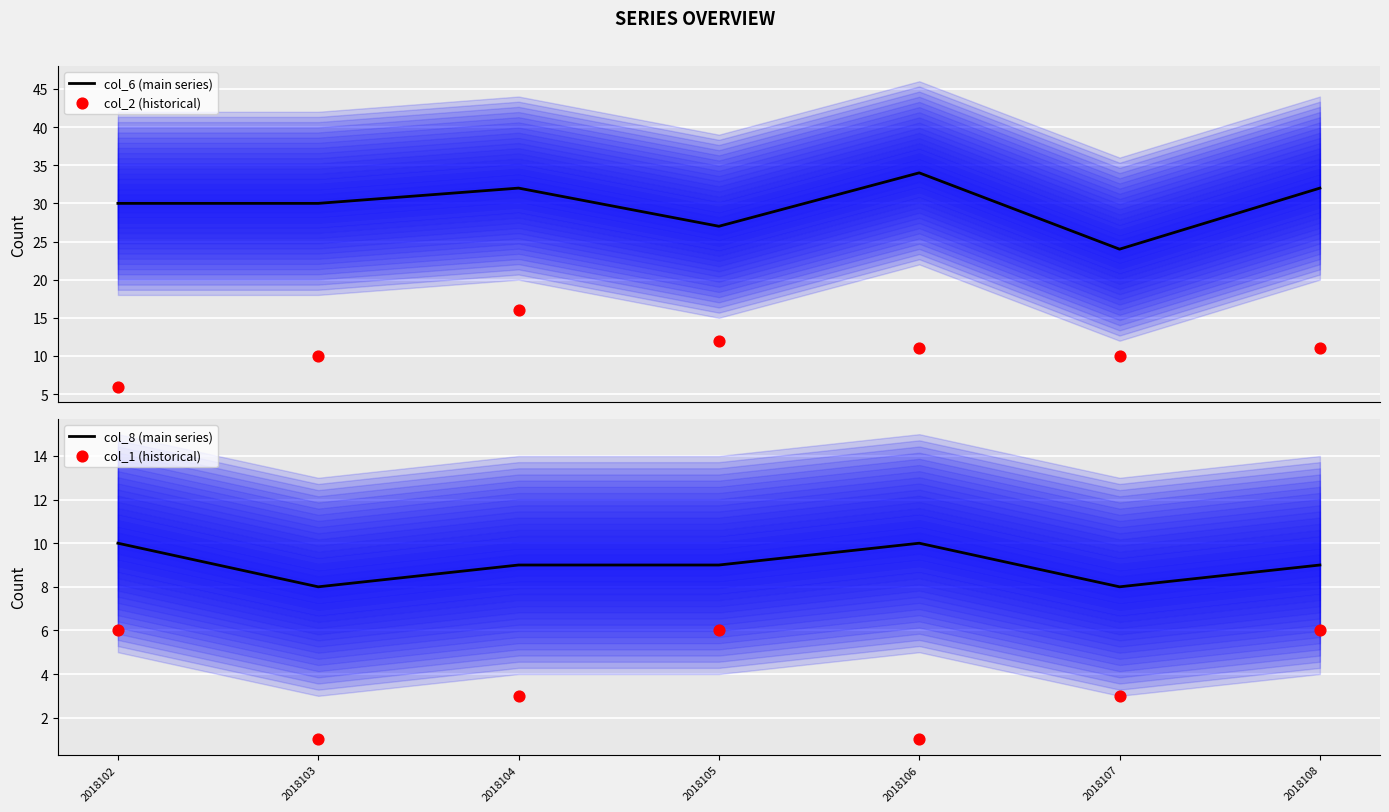

Is the value of col_6 (main series) at 2018108 greater than the value of col_2 (historical) at 2018105?

Yes